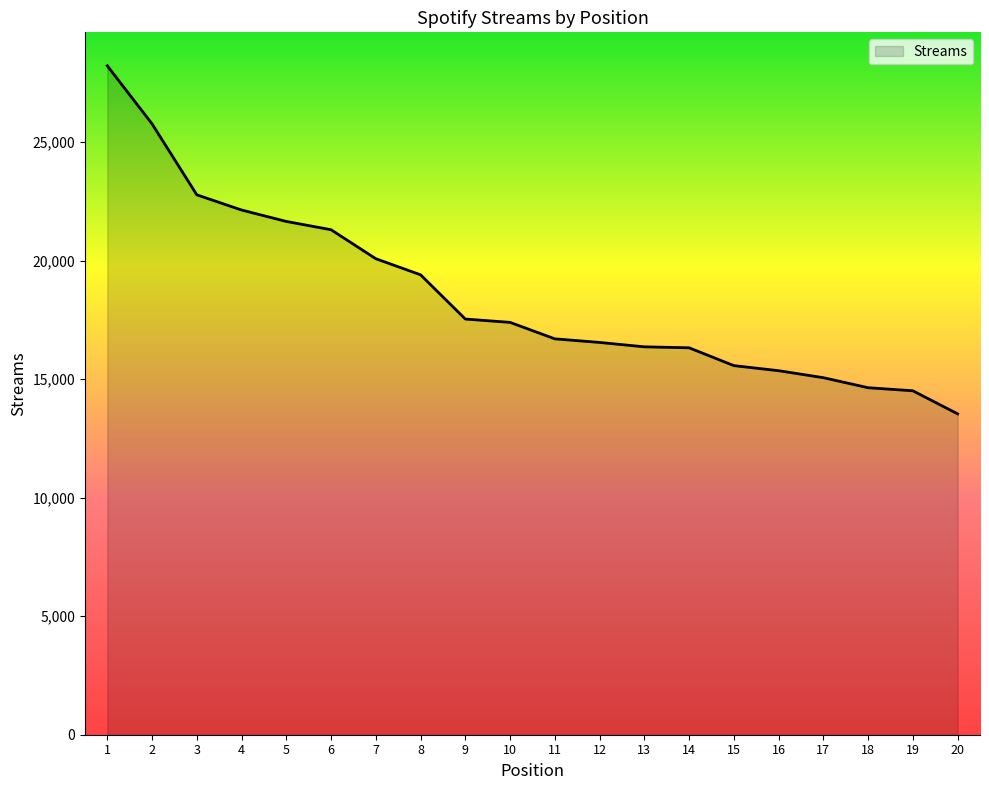

Count the number of categories in the chart.

20